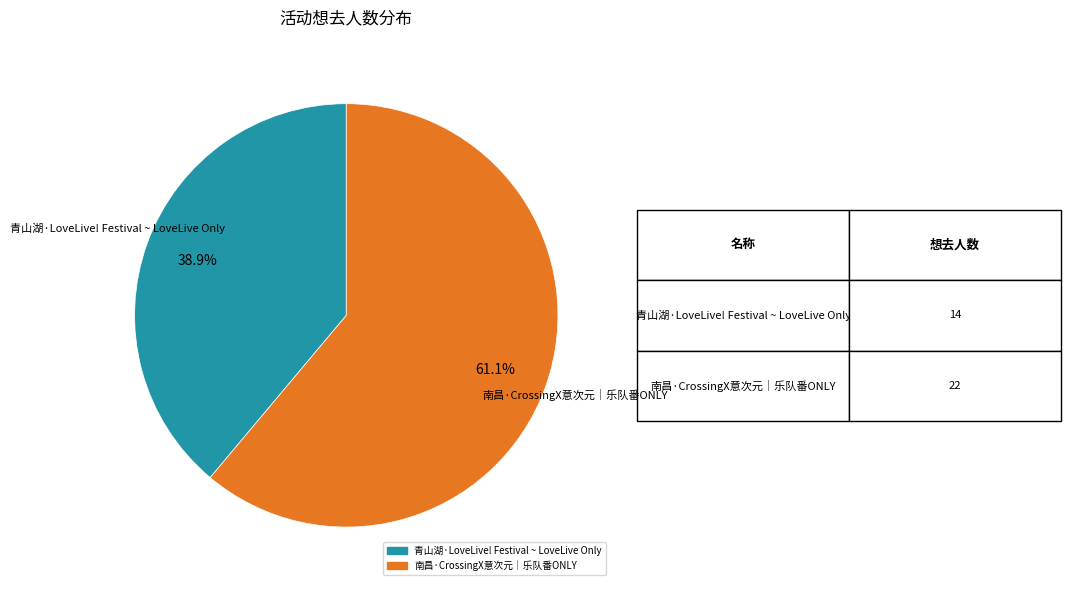

What portion of the pie excludes 南昌·CrossingX意次元｜乐队番ONLY?

38.9%